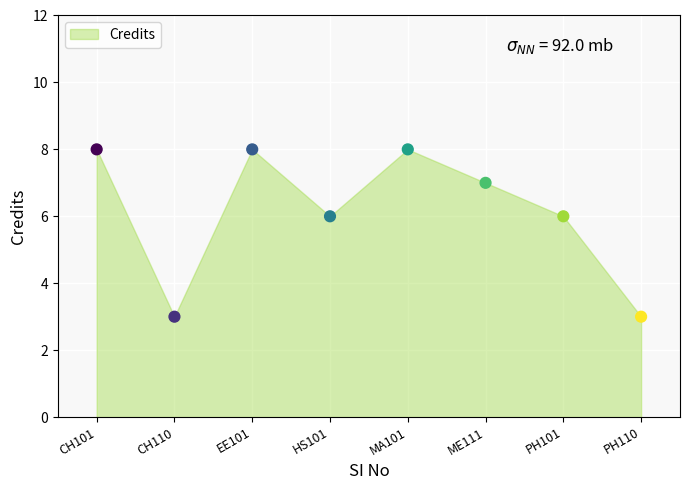

What is the range of X values (max minus min)?

7